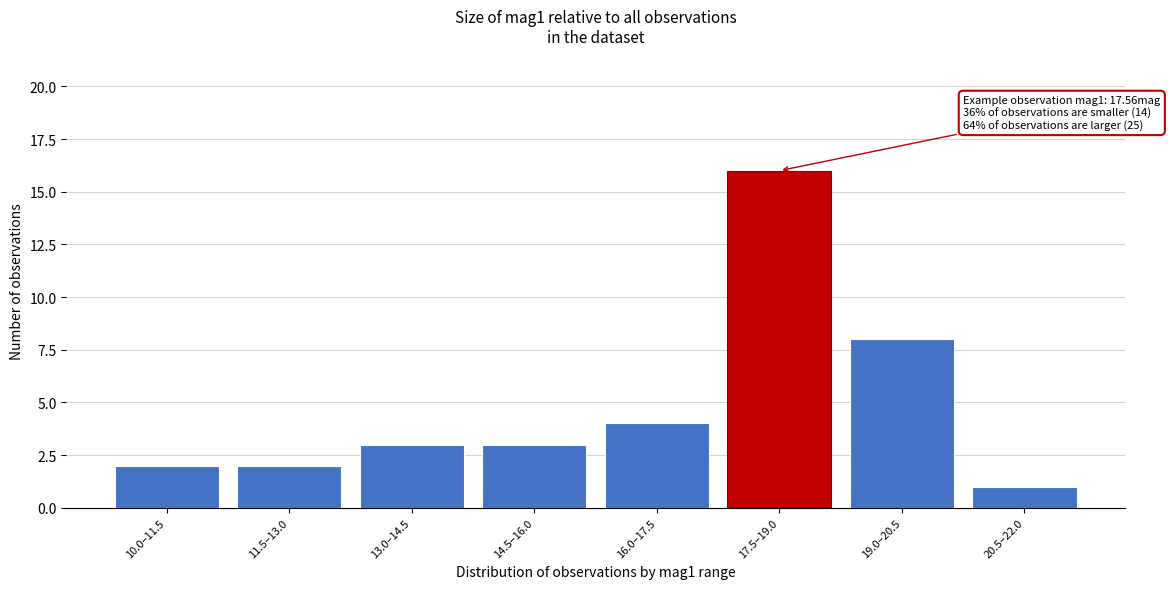

Reading left to right, extract all data points from this chart.

2	2	3	3	4	16	8	1